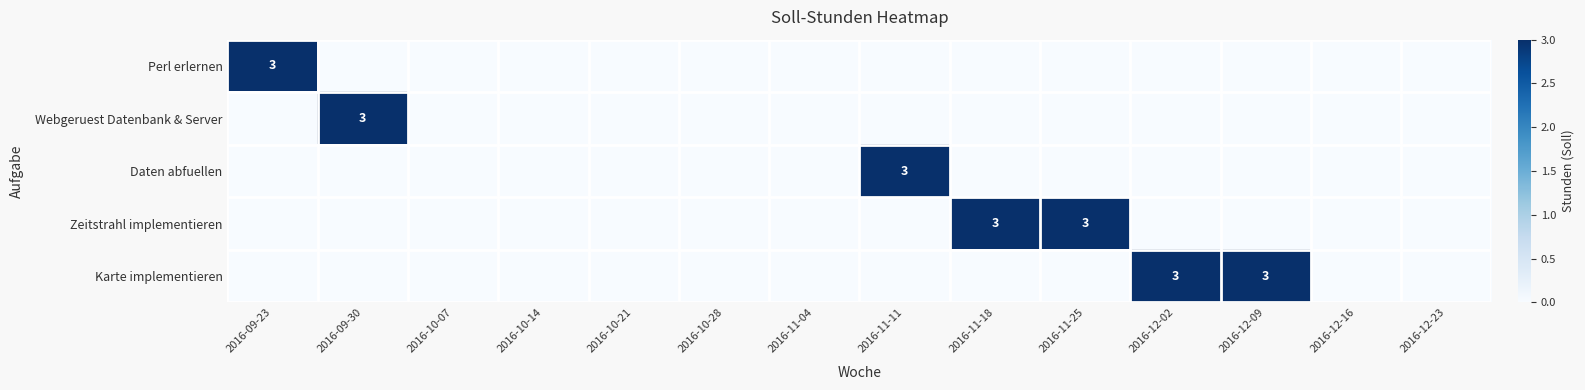

Rank the series at 2016-12-23 from highest to lowest value.

Perl erlernen, Webgeruest Datenbank & Server, Daten abfuellen, Zeitstrahl implementieren, Karte implementieren